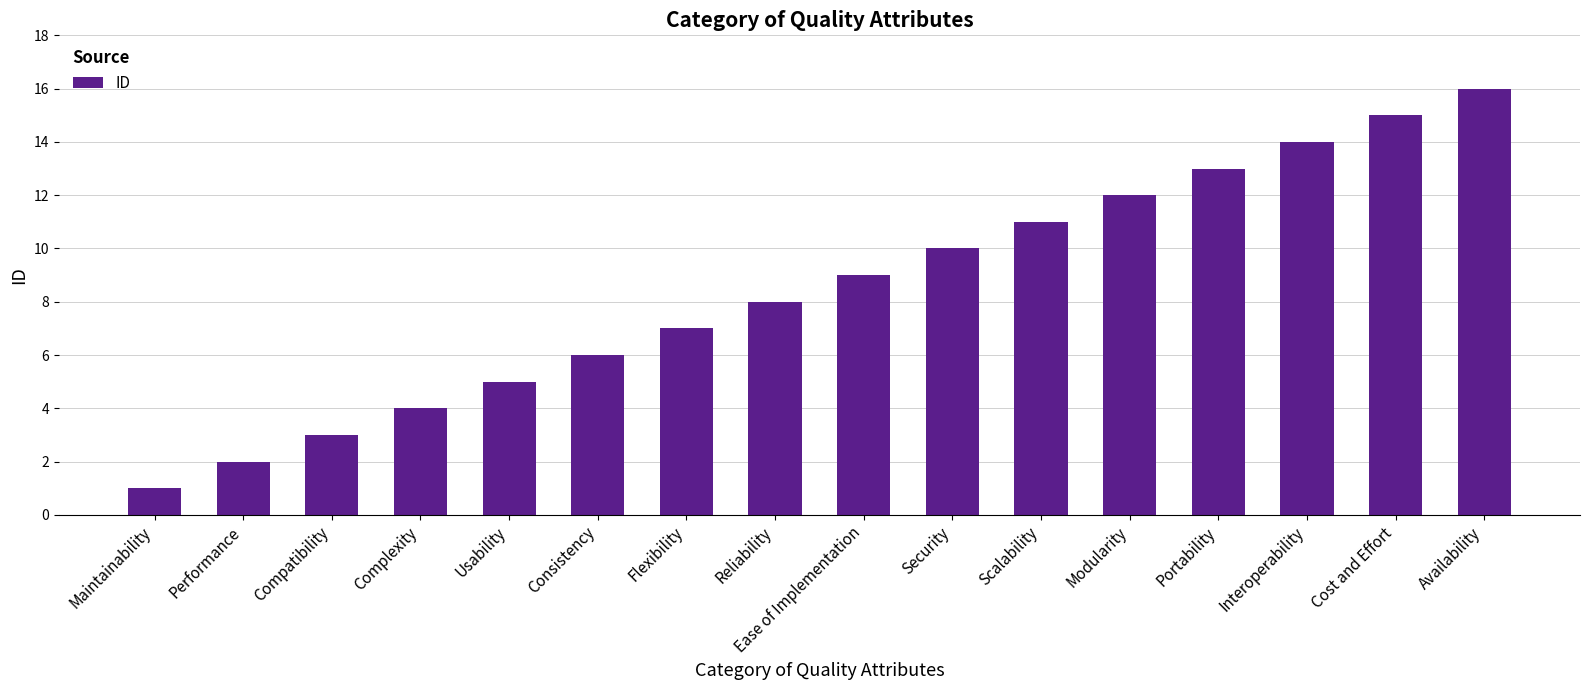

Which category has the lowest value across all series?

Maintainability